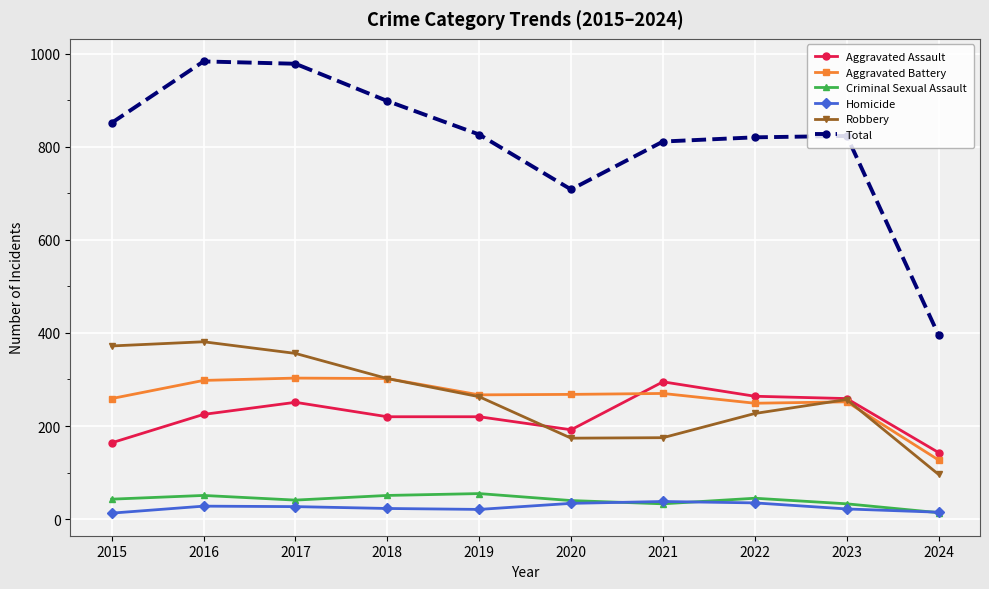

What is the sum of the Aggravated Battery values at 2016 and 2022?

547